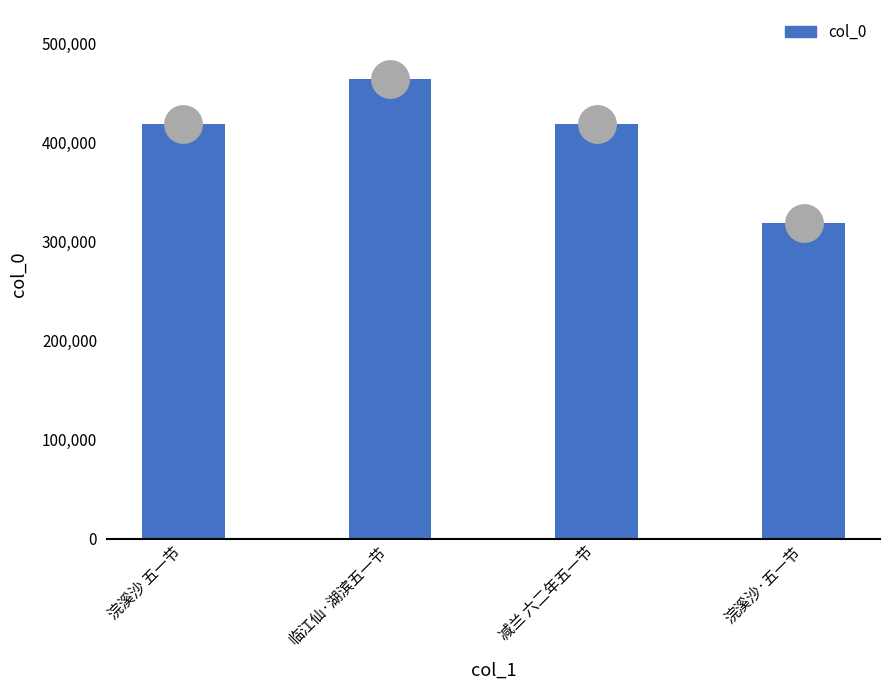

What is the value of the 3rd bar from the left?

418630